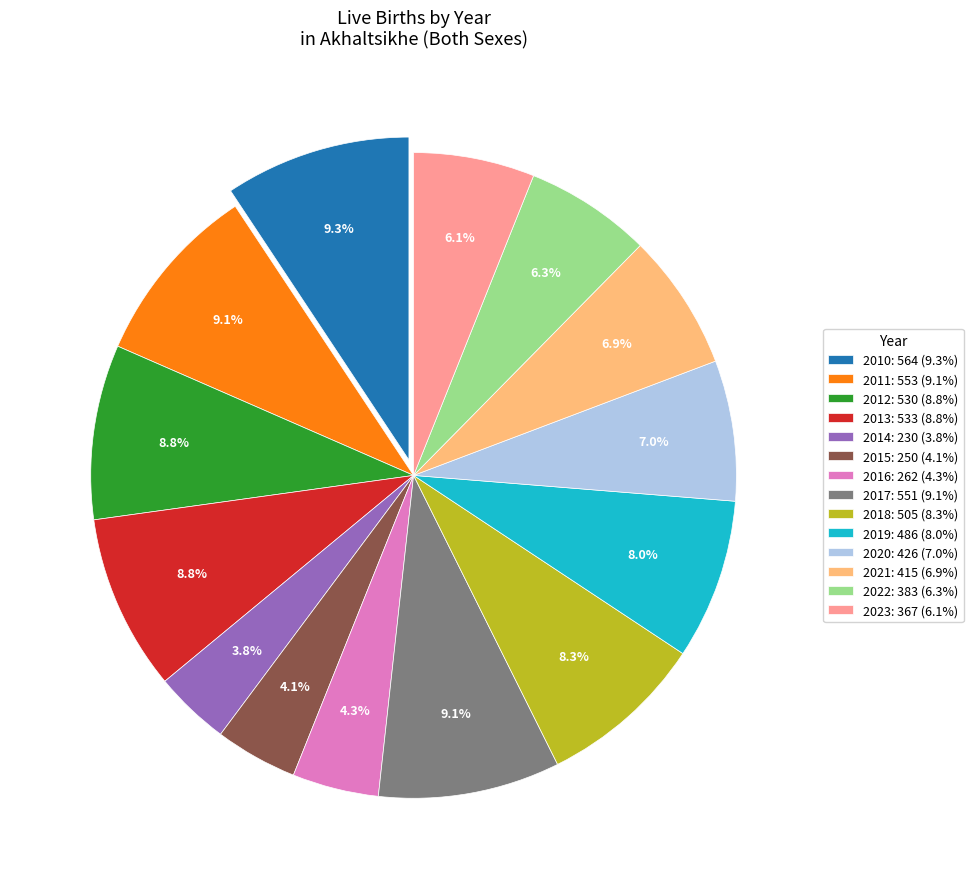

What percentage is the 2017 slice, to the nearest percent?

9%